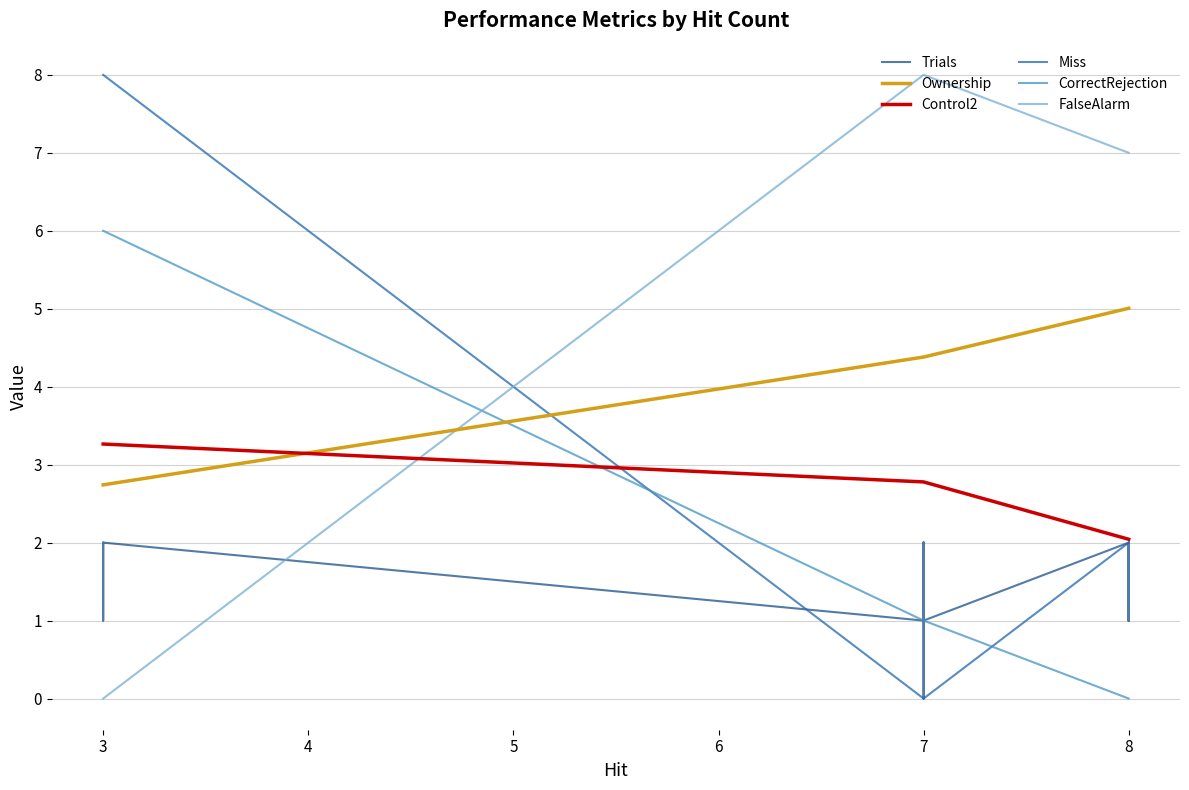

How many series are shown in this chart?

6